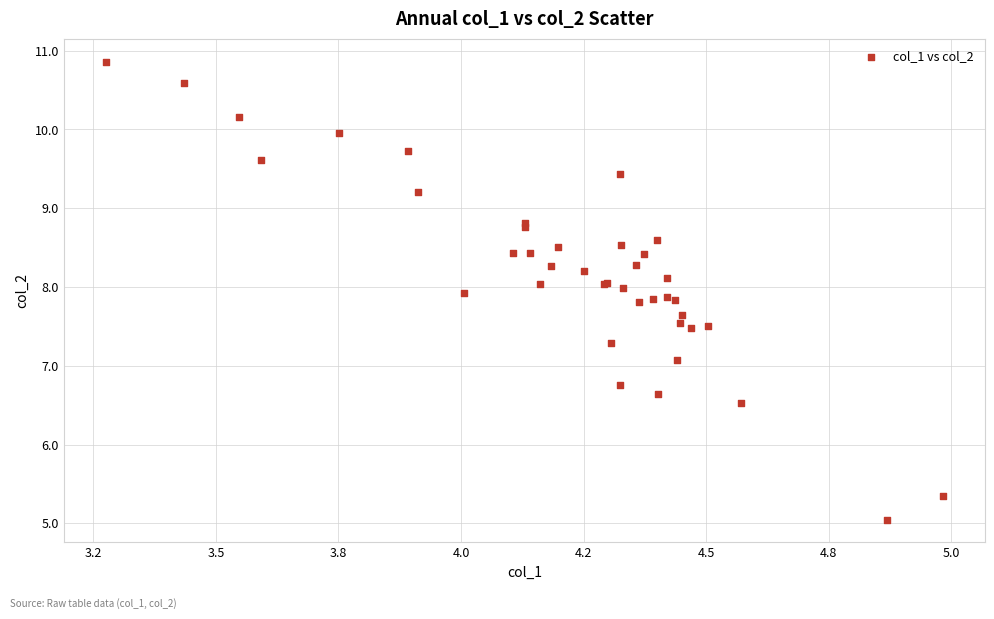

What Y value in the scatter plot is closest to 7?

7.1